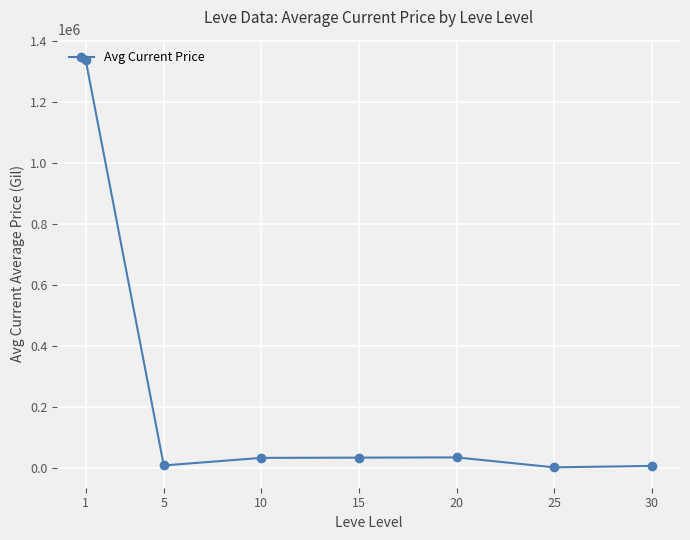

True or false: there are more than 0 points higher than both neighbors.

True